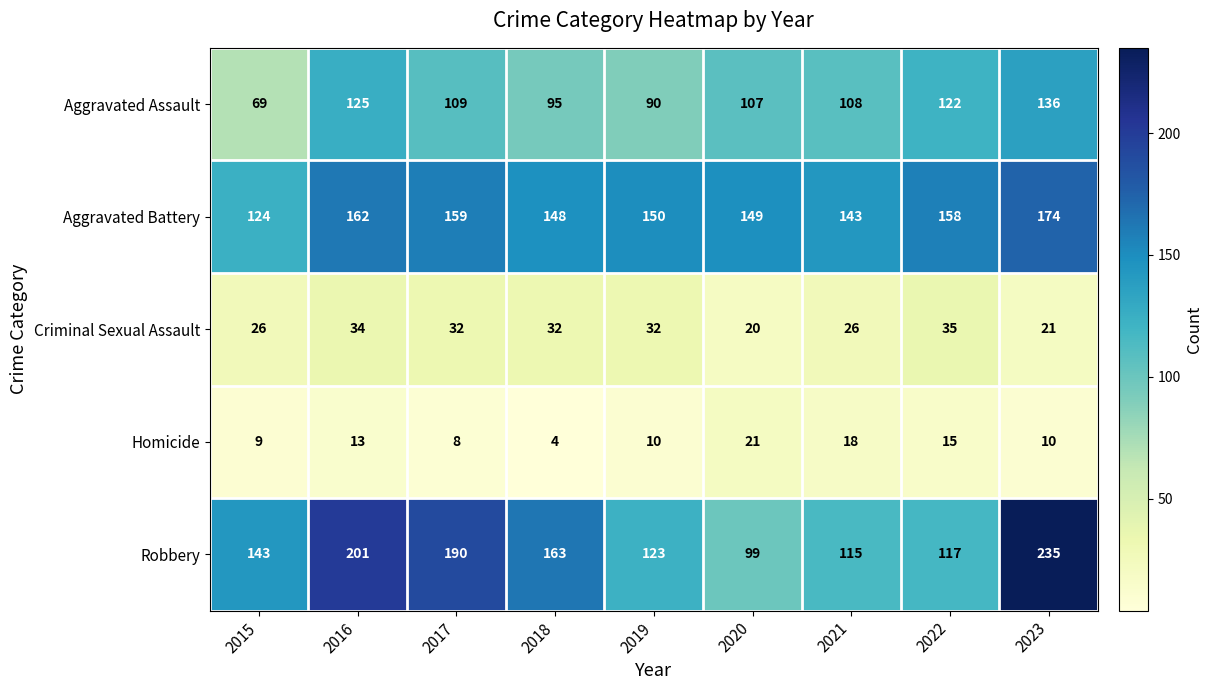

What is the difference between the maximum and minimum values in the Aggravated Battery series?

50